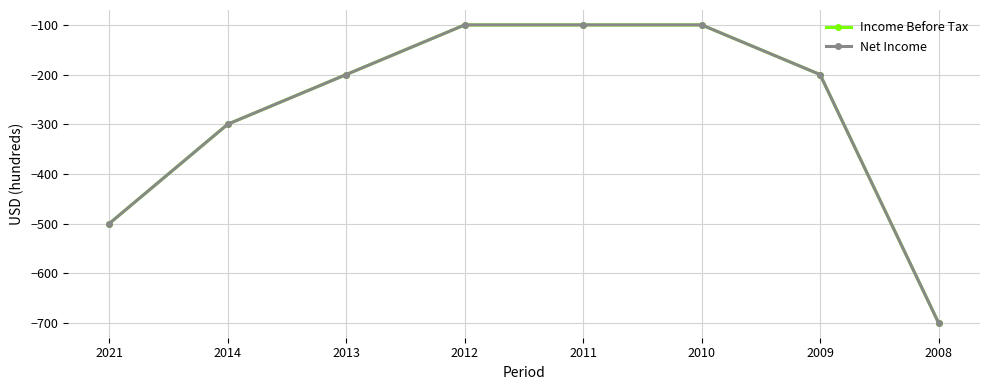

List the labels in order of Net Income value, smallest first.

2008, 2021, 2014, 2013, 2009, 2012, 2011, 2010